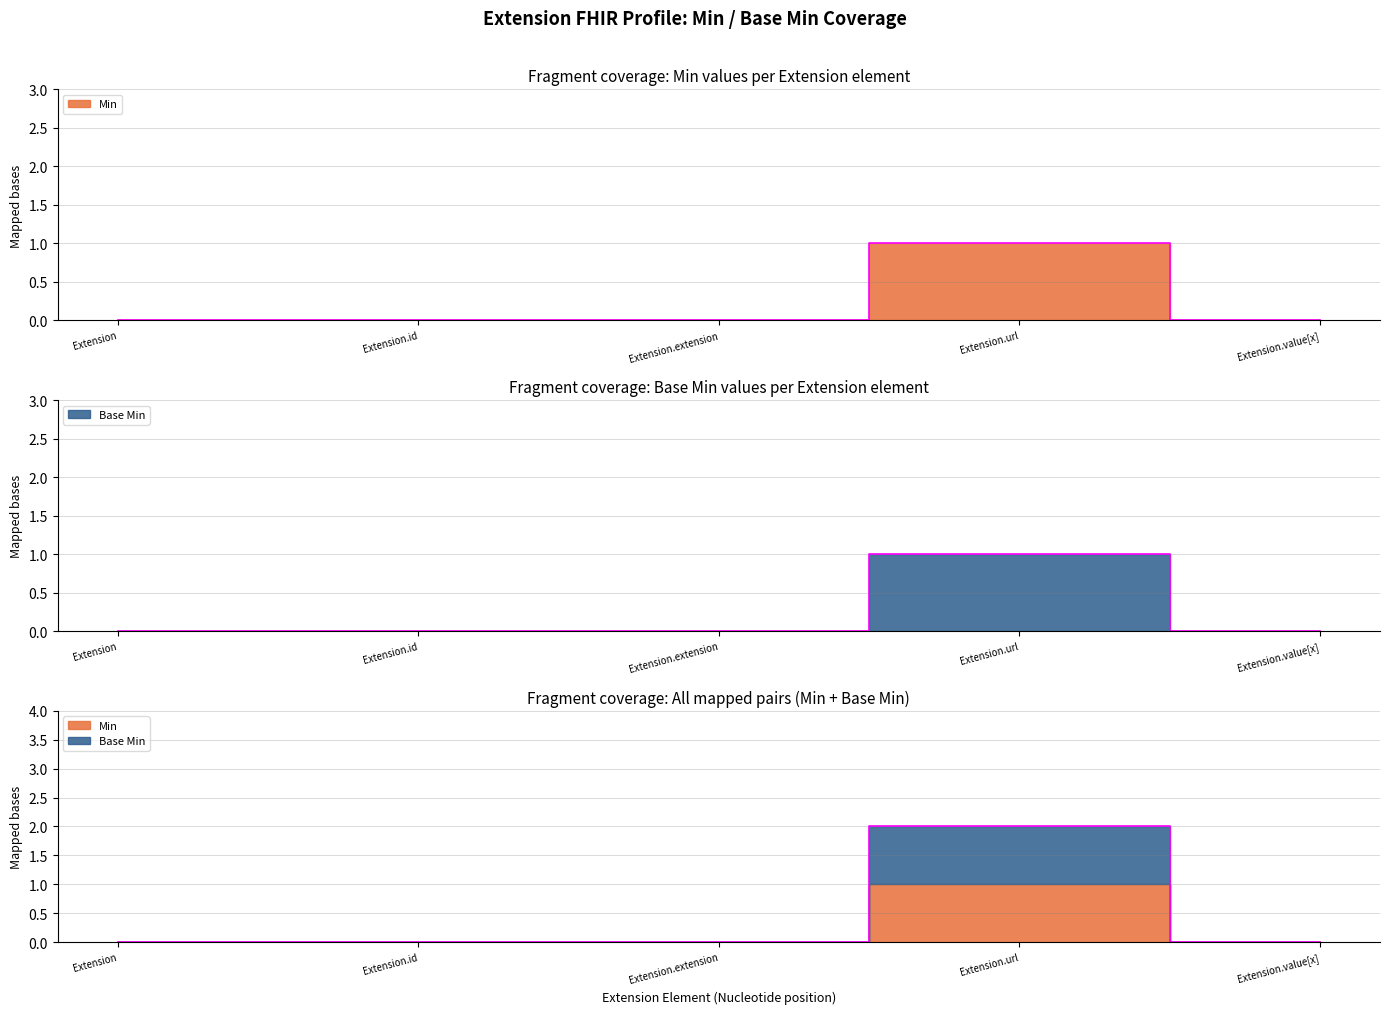

Is the value of Base Min at Extension.url greater than the value of Min at Extension.extension?

Yes